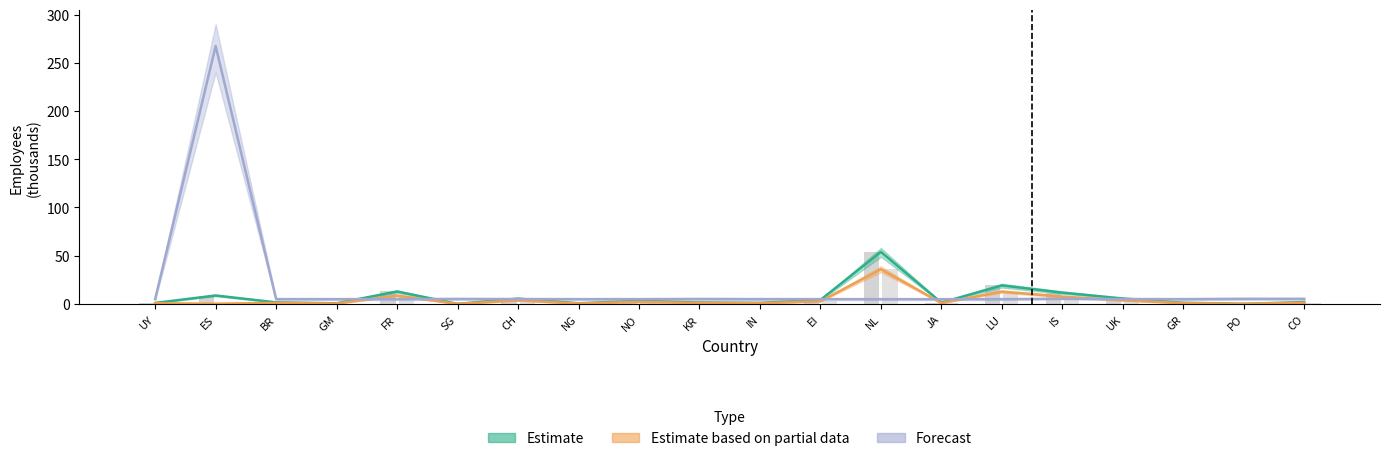

What is the minimum value for Estimate?

0.1